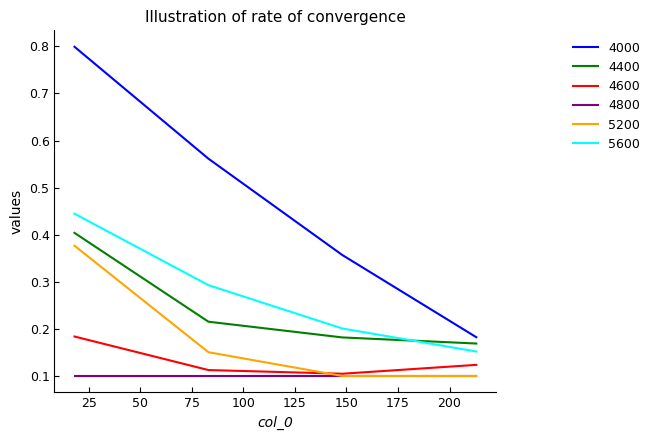

What is the greatest value displayed?

0.8